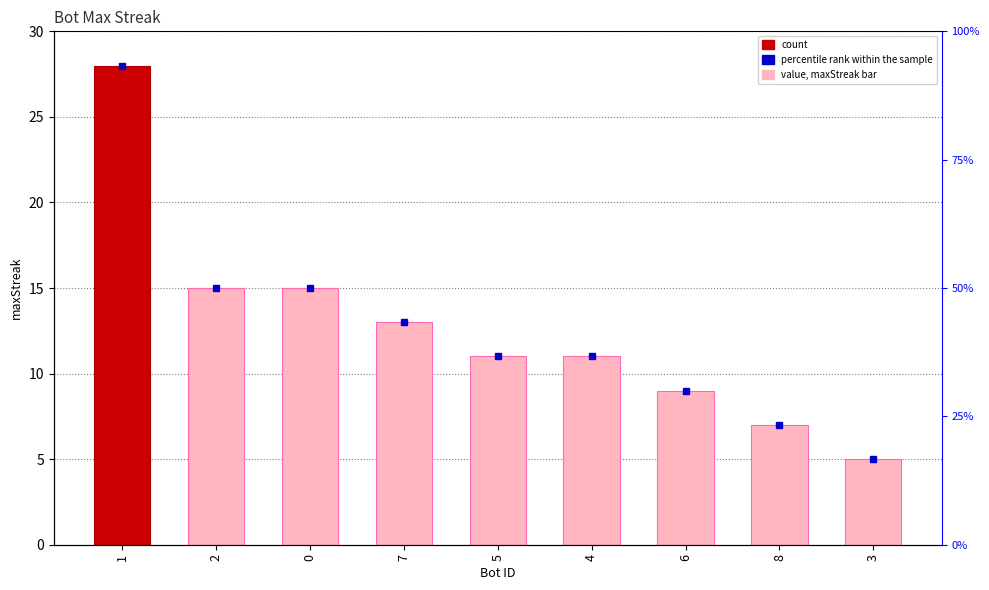

Reading right to left, list all the values displayed in this chart.

5	7	9	11	11	13	15	15	28